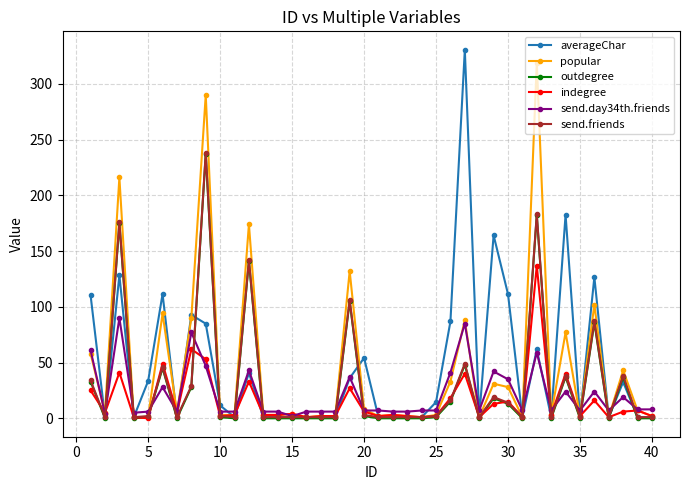

At how many categories does at least one series exceed 265?

3